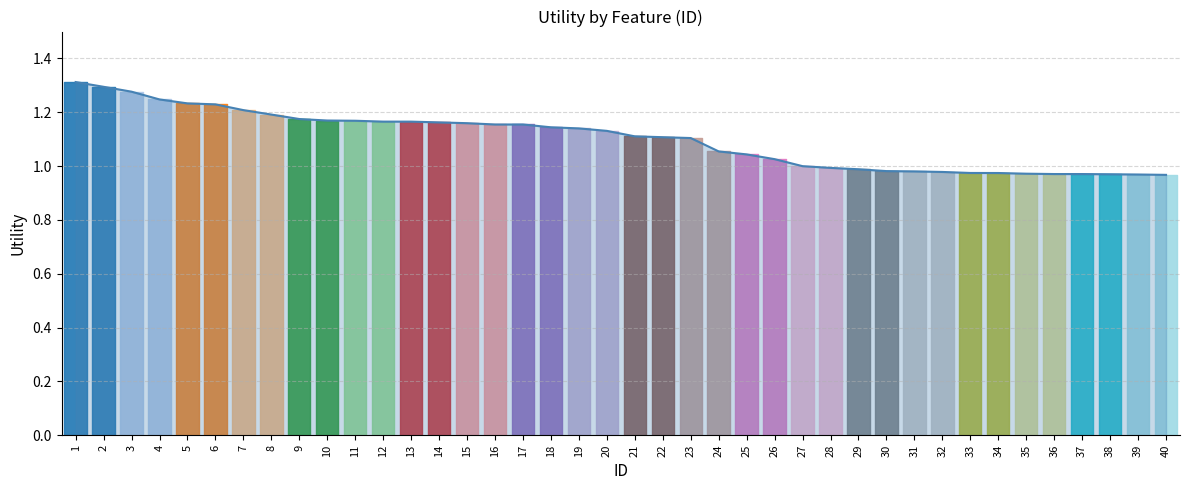

How many values are below 1?

14